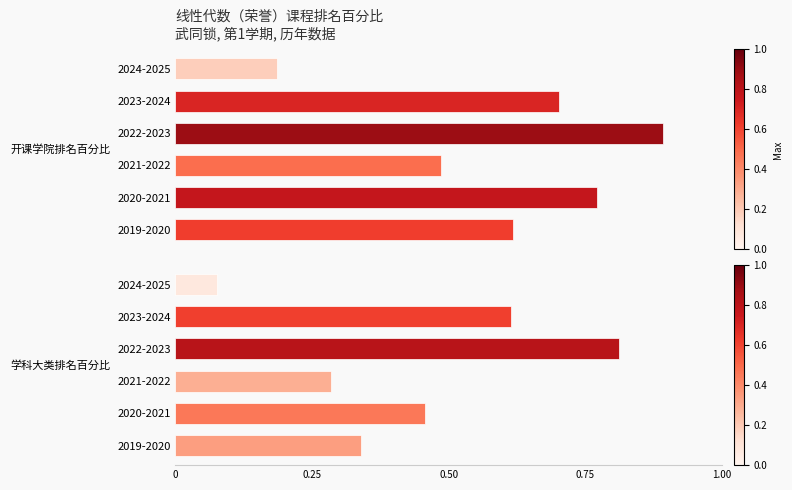

What is the difference between the maximum and minimum values in the 开课学院排名百分比 series?

0.7